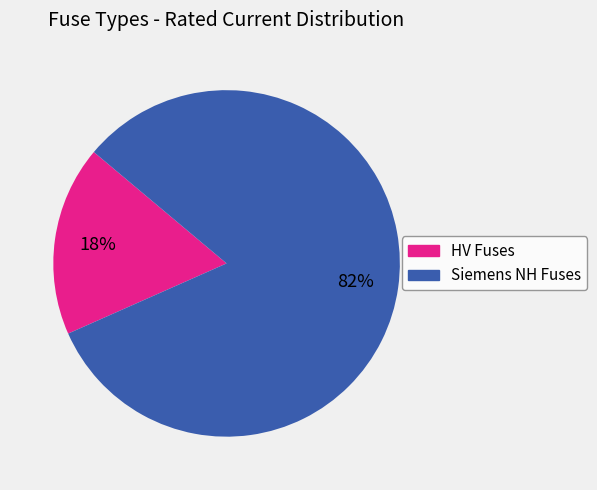

Is there a majority slice in this chart?

Yes